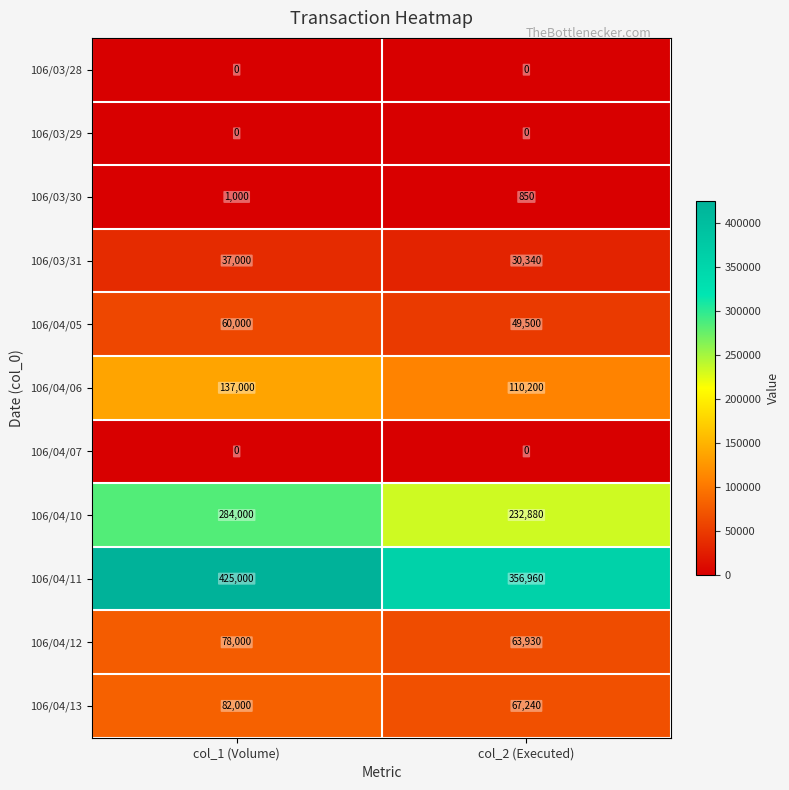

True or false: 106/04/11 has a value of 356960 at col_2 (Executed).

True